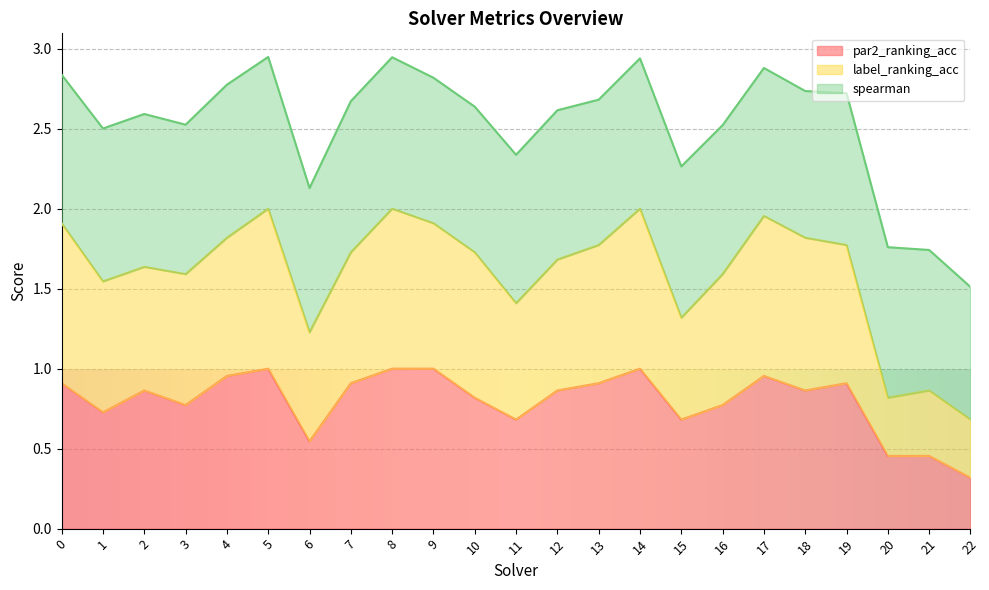

Where is the first local minimum for par2_ranking_acc?

1